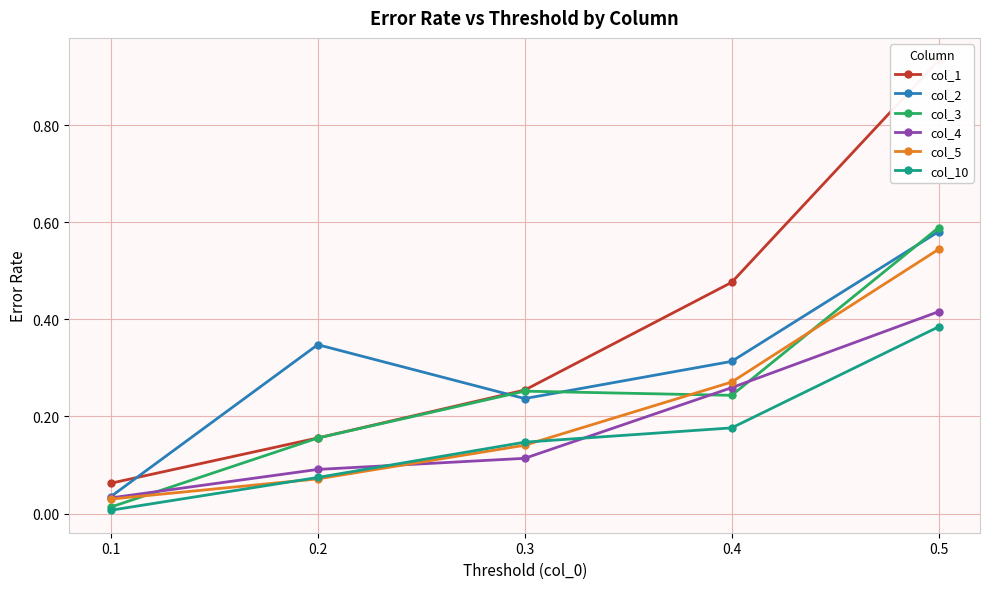

Is the value of col_2 at 0.2 greater than the value of col_3 at 0.5?

No